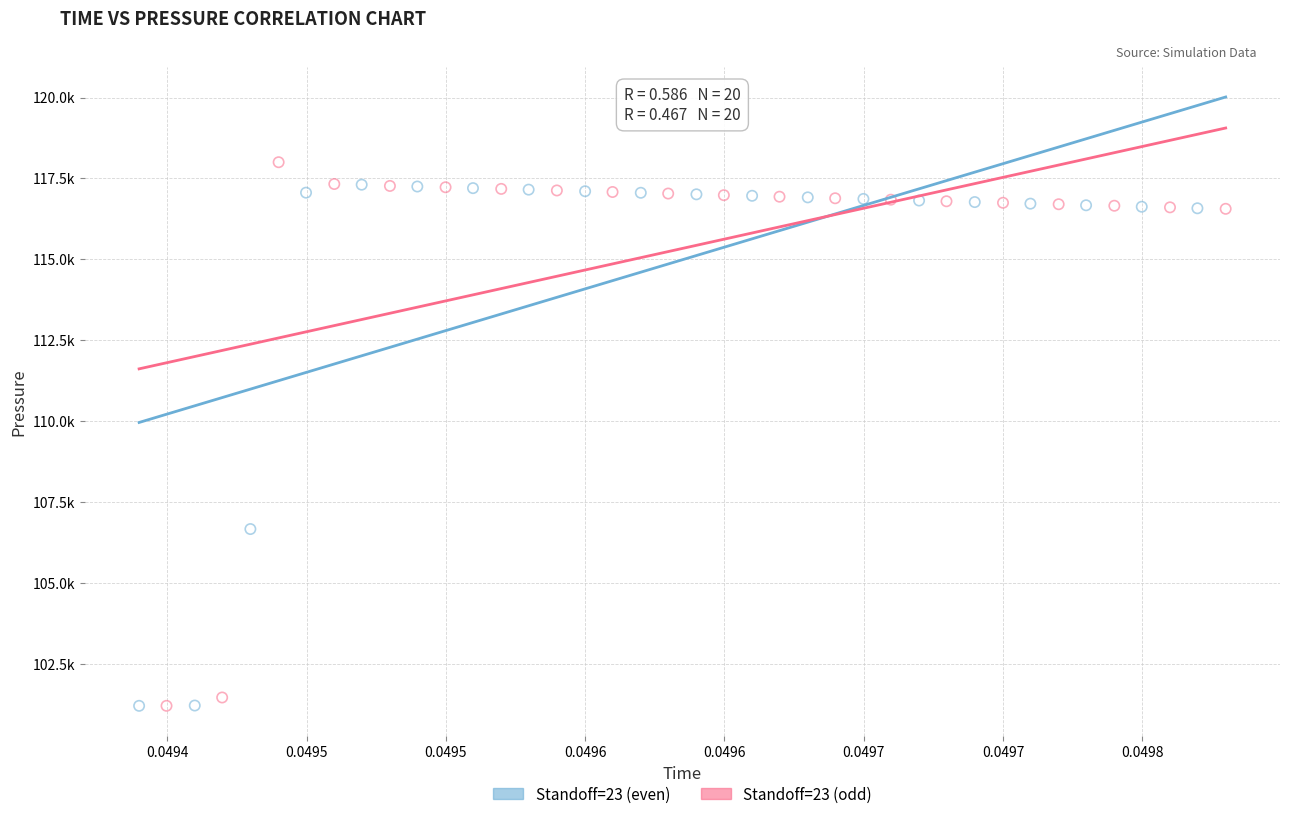

What are all the series names shown in the legend?

Standoff=23 (even), Standoff=23 (odd)